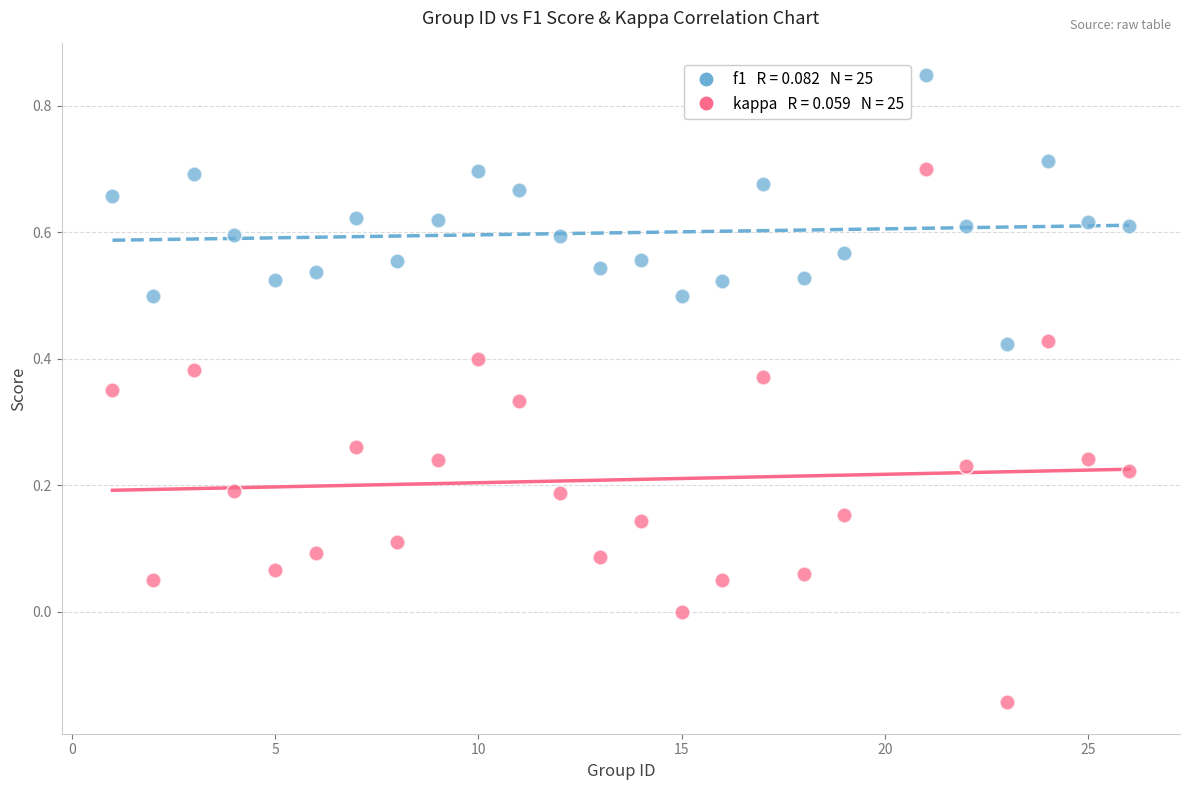

Across all data points, what is the range of X values (max minus min)?

25.0